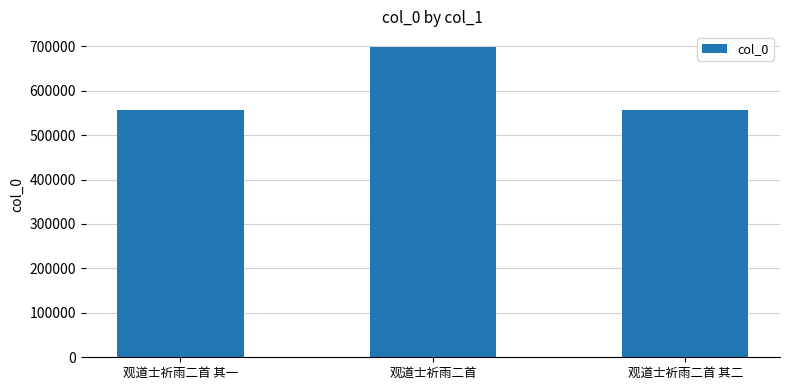

Is it true that the value at 观道士祈雨二首 is 698599?

True